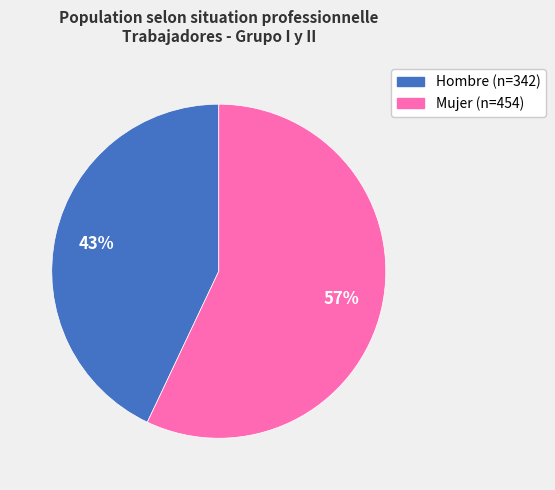

Does any single category account for the majority?

Yes